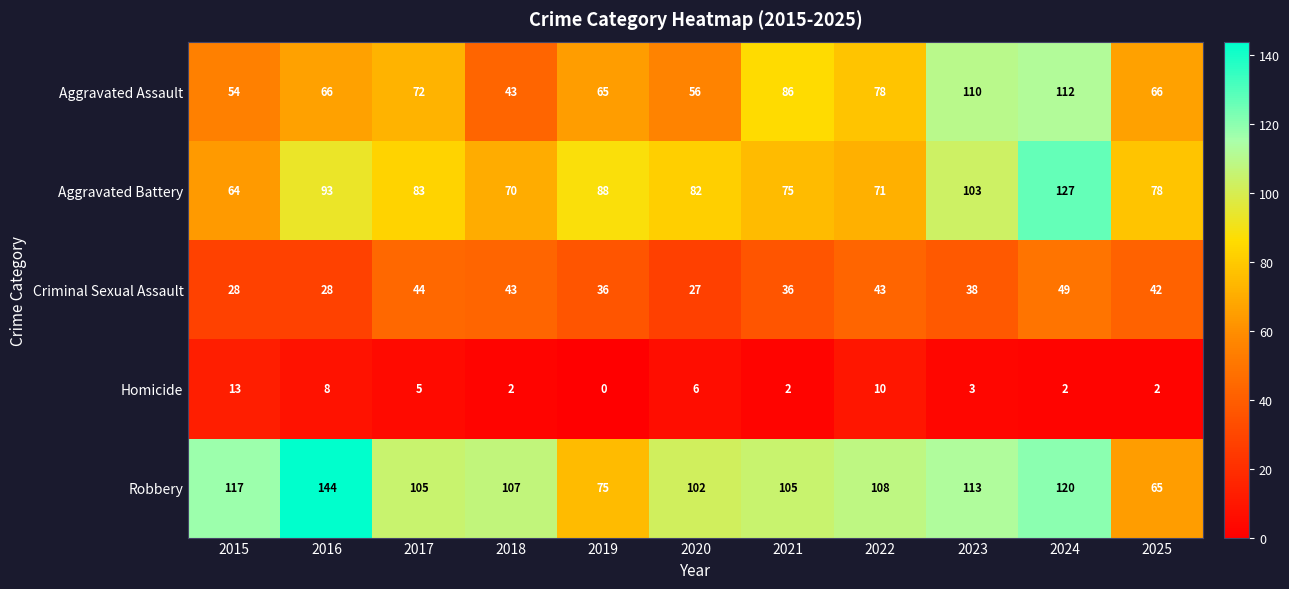

What value does the Aggravated Assault series have at 2022?

78